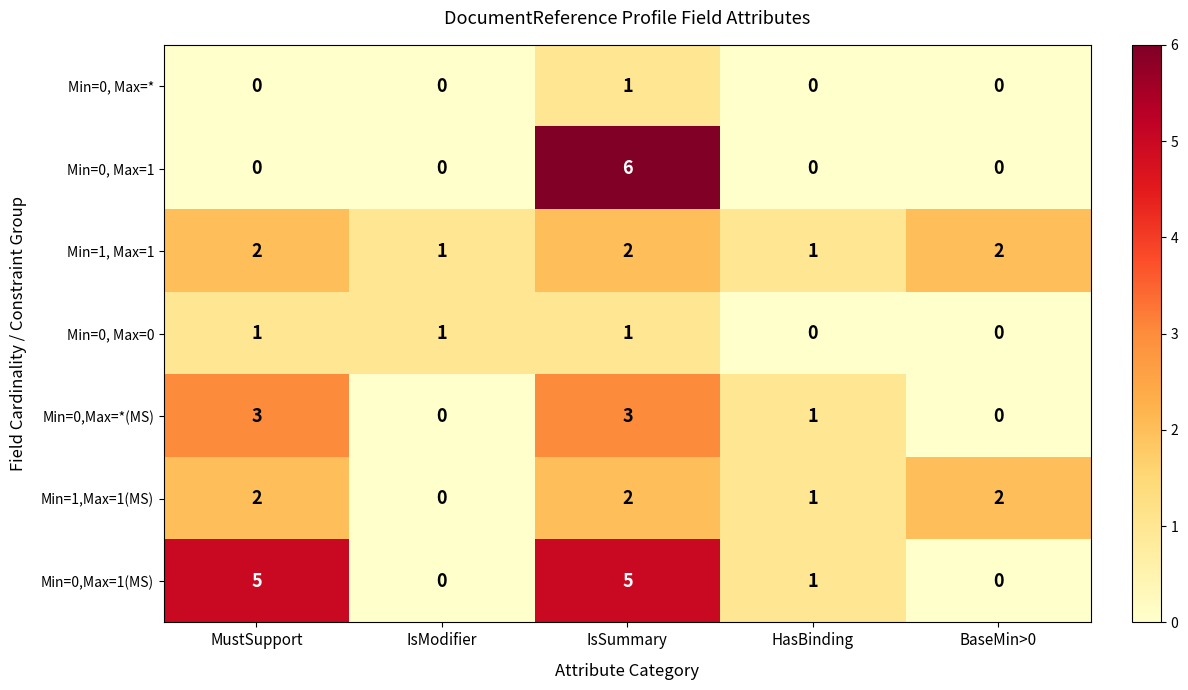

How many positive values does the Min=0, Max=* series have?

1